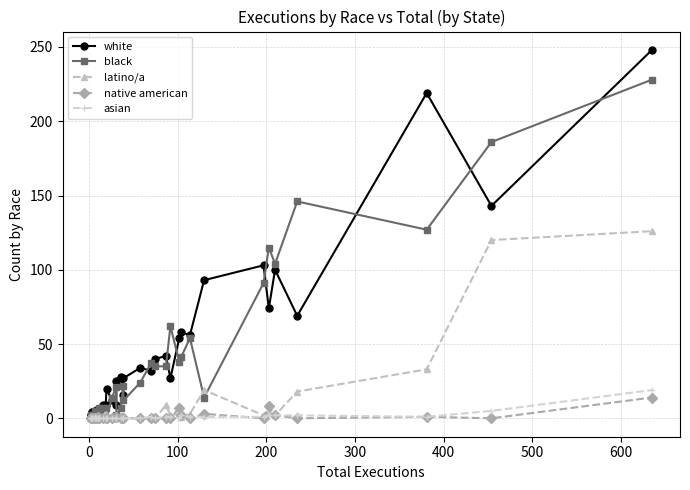

The value of white at 400 is 1. True or false?

False